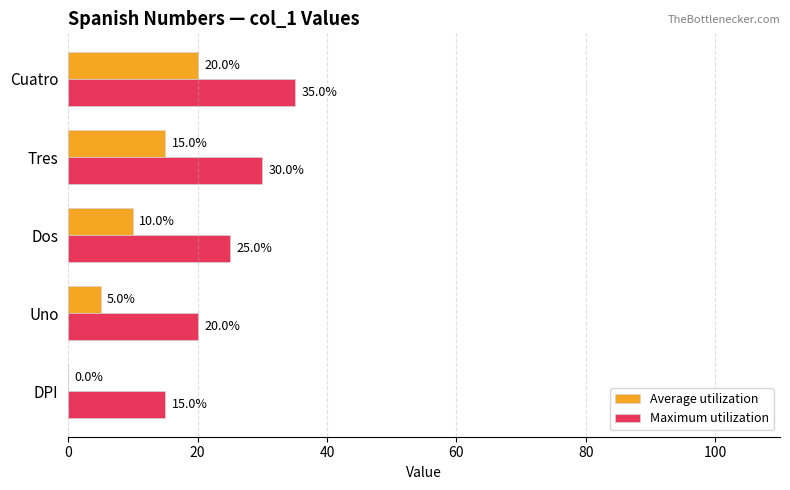

At which label is Maximum utilization closest to 25?

Dos